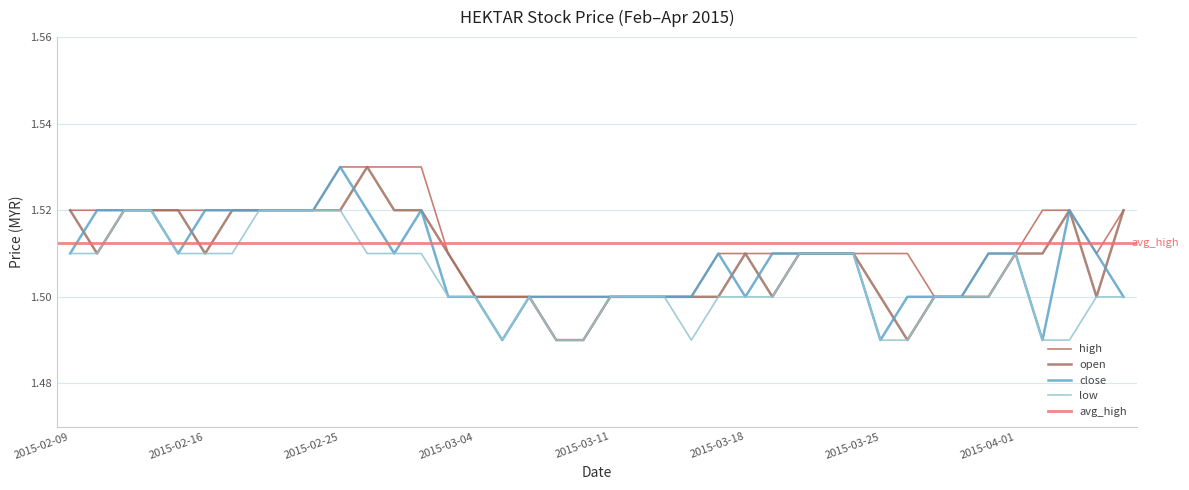

What value does the close series have at 2015-02-24?

1.5